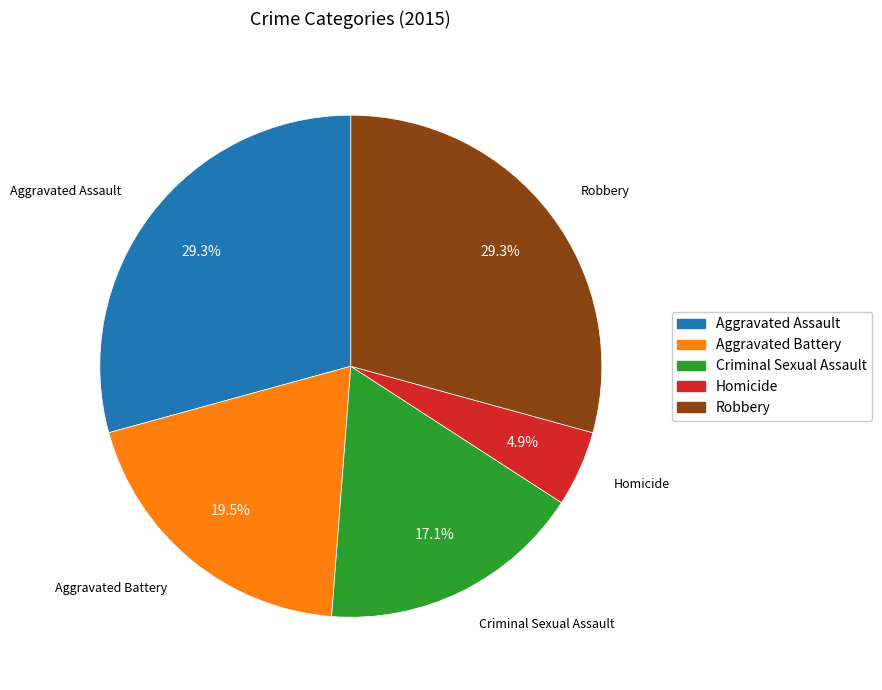

To the nearest percent, what is the difference between the Robbery and Aggravated Battery slice percentages?

10%